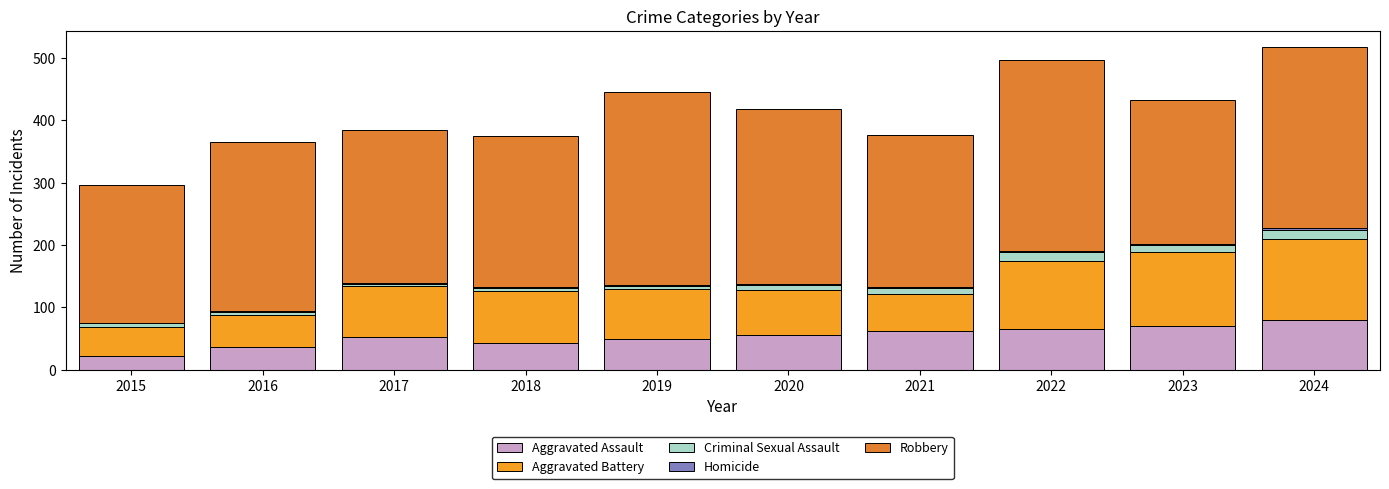

What is the highest value of the Aggravated Assault series?

80